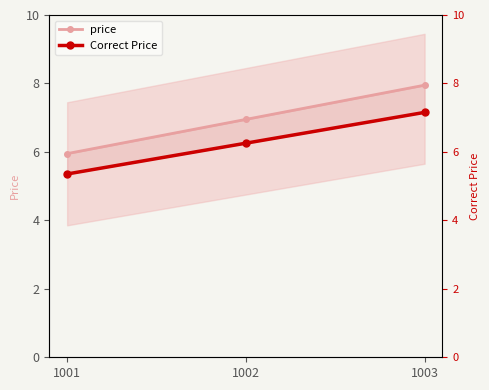

List the series in order of their peak value, highest first.

price, Correct Price